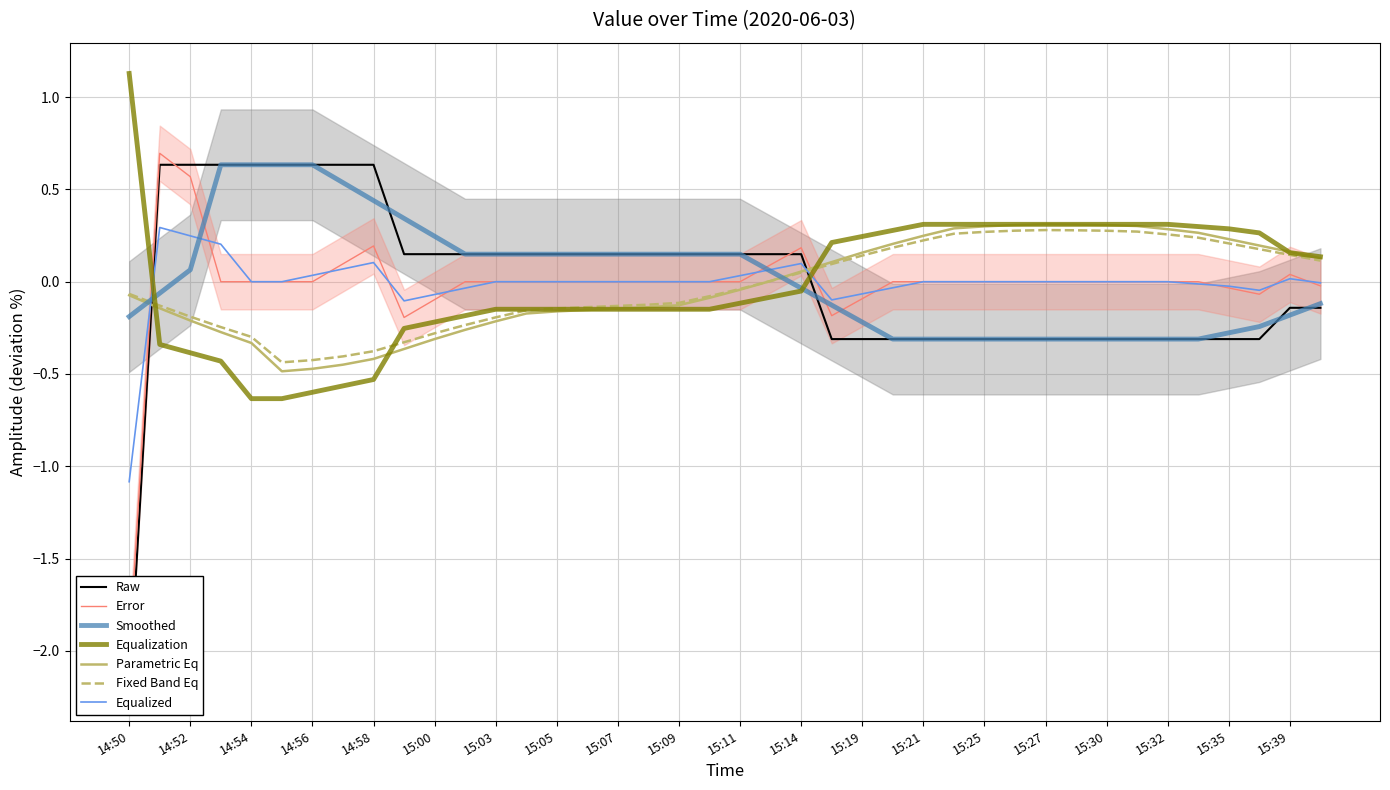

Is it true that the value at 15:09 is 0.2?

False